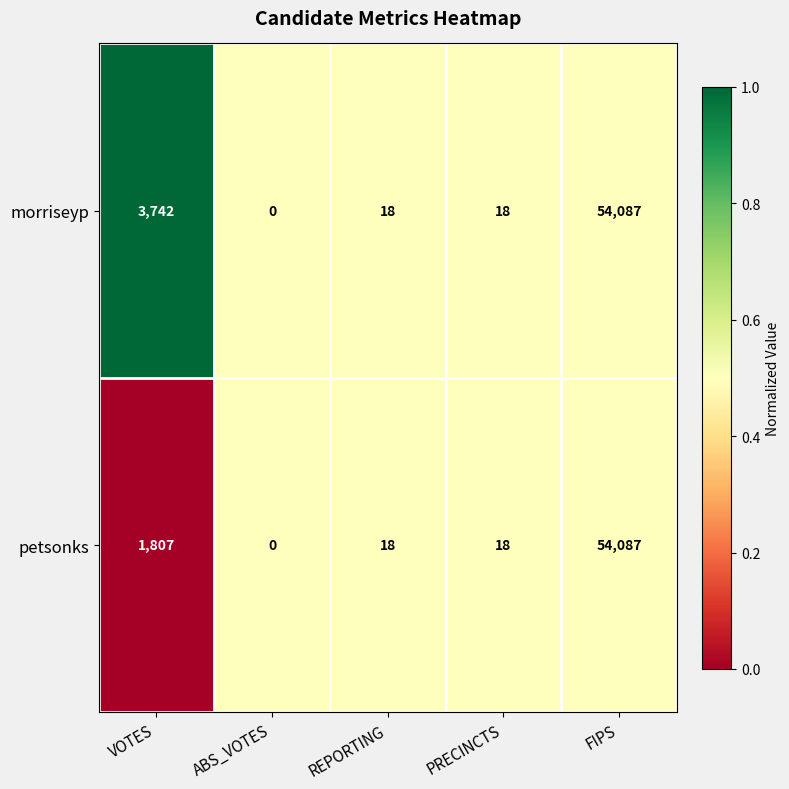

At which label is morriseyp closest to 27043?

VOTES